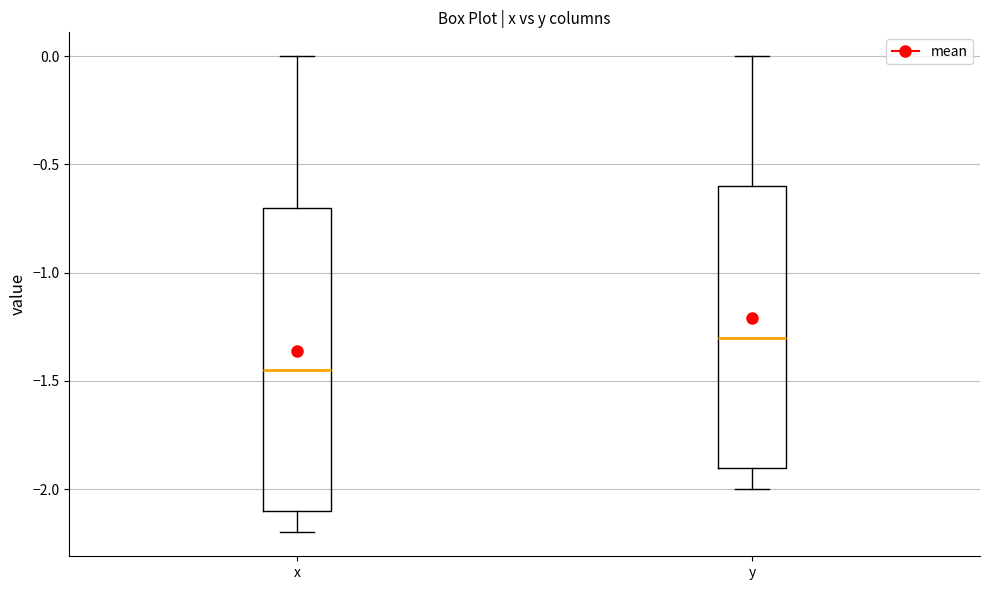

Where does the upper whisker of the box for y end on the y-axis? The values are not printed on the chart, so give them approximately, as read against the axis.

0.00